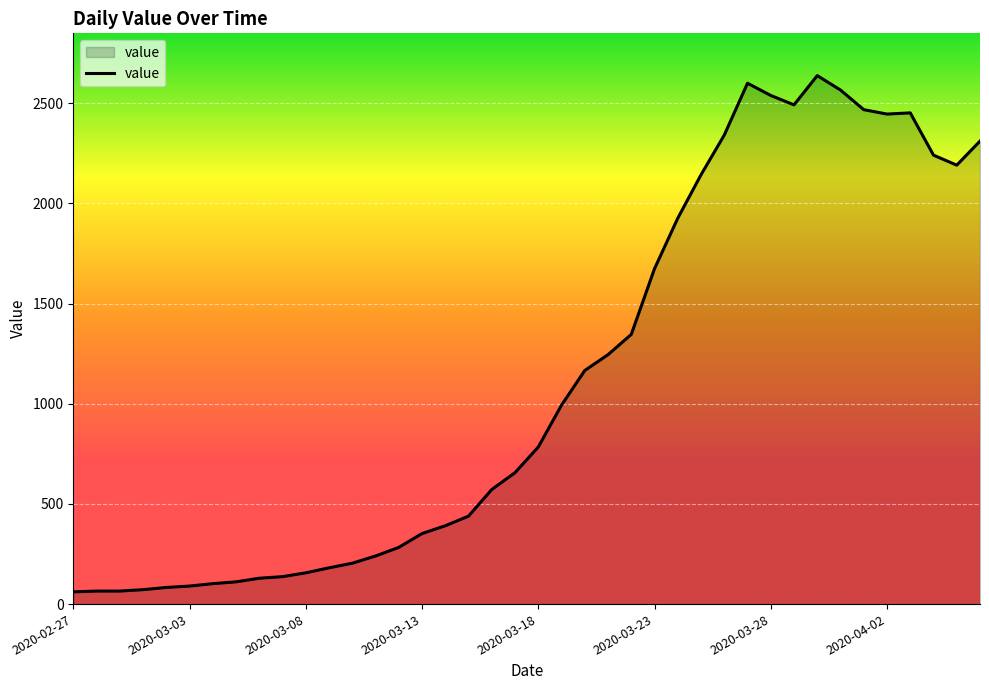

What is the difference between the maximum and minimum values?

2577